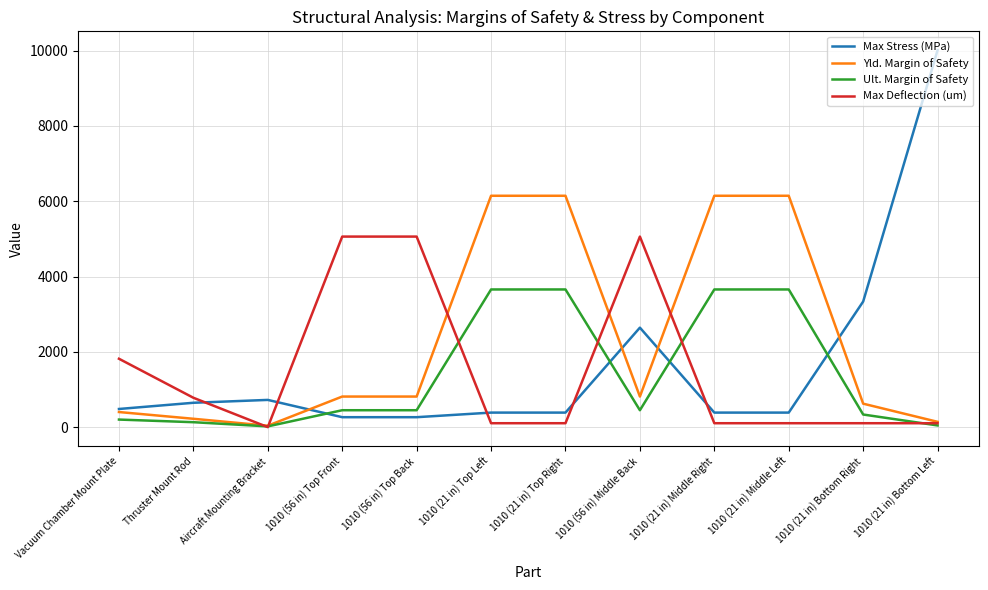

How many times do Max Stress (MPa) and Max Deflection (um) cross each other?

5